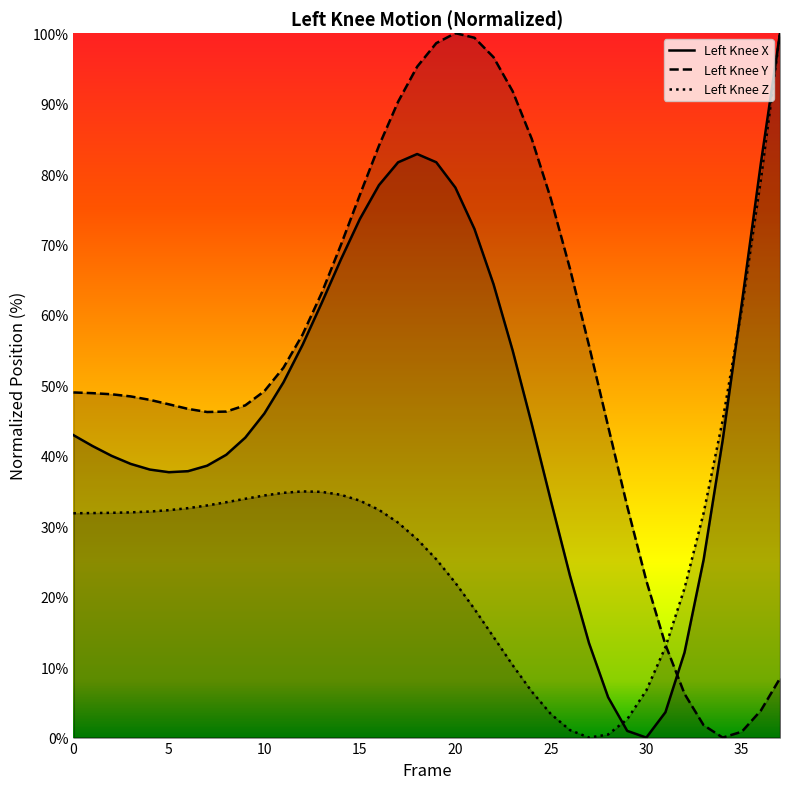

Reading left to right, list all the values displayed in this chart.

Left Knee X: 42.9	41.4	40.0	38.9	38.0	37.7	37.8	38.6	40.1	42.6	46.0	50.4	55.8	61.7	67.8	73.6	78.4	81.7	82.8	81.7	78.1	72.2	64.4	55.0	44.5	33.6	23.0	13.4	5.7	1.0	0.0	3.6	12.1	25.2	42.2	61.6	81.6	100.0
Left Knee Y: 49.0	48.9	48.7	48.4	47.9	47.3	46.7	46.2	46.3	47.2	49.2	52.5	57.2	63.1	69.9	77.0	84.0	90.3	95.2	98.6	100.0	99.3	96.6	91.8	85.0	76.5	66.6	55.6	44.2	32.8	22.3	13.2	6.2	1.8	0.0	0.8	3.9	8.4
Left Knee Z: 31.8	31.9	31.9	32.0	32.1	32.3	32.6	33.0	33.4	33.9	34.4	34.7	34.9	34.9	34.5	33.6	32.3	30.5	28.2	25.3	22.0	18.2	14.3	10.3	6.5	3.3	1.1	0.0	0.4	2.6	6.7	12.8	21.2	31.9	45.1	60.8	79.2	100.0